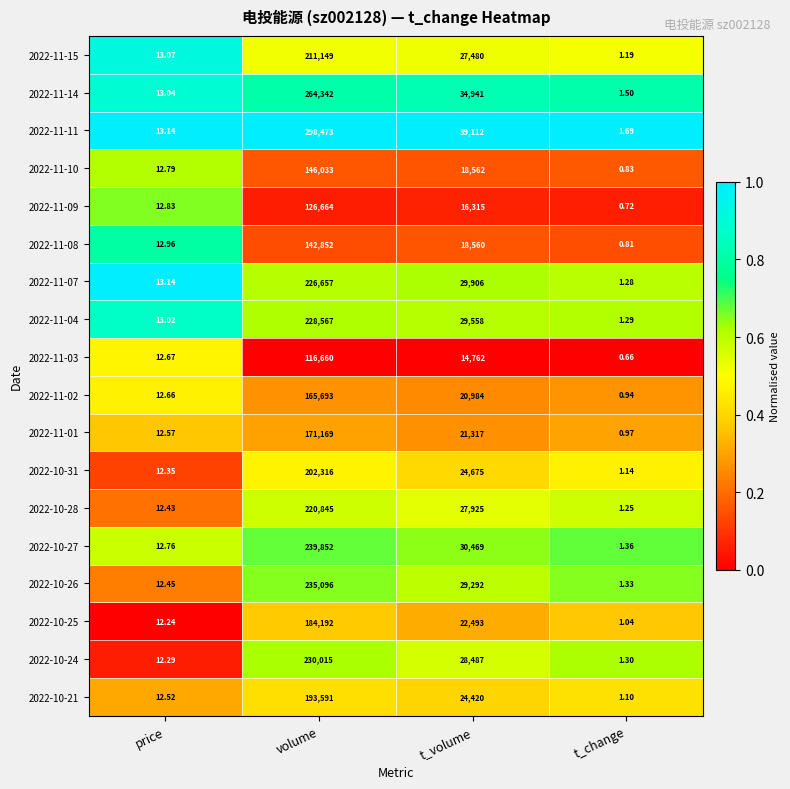

Is the value of 2022-11-11 at price greater than the value of 2022-10-27 at t_change?

Yes